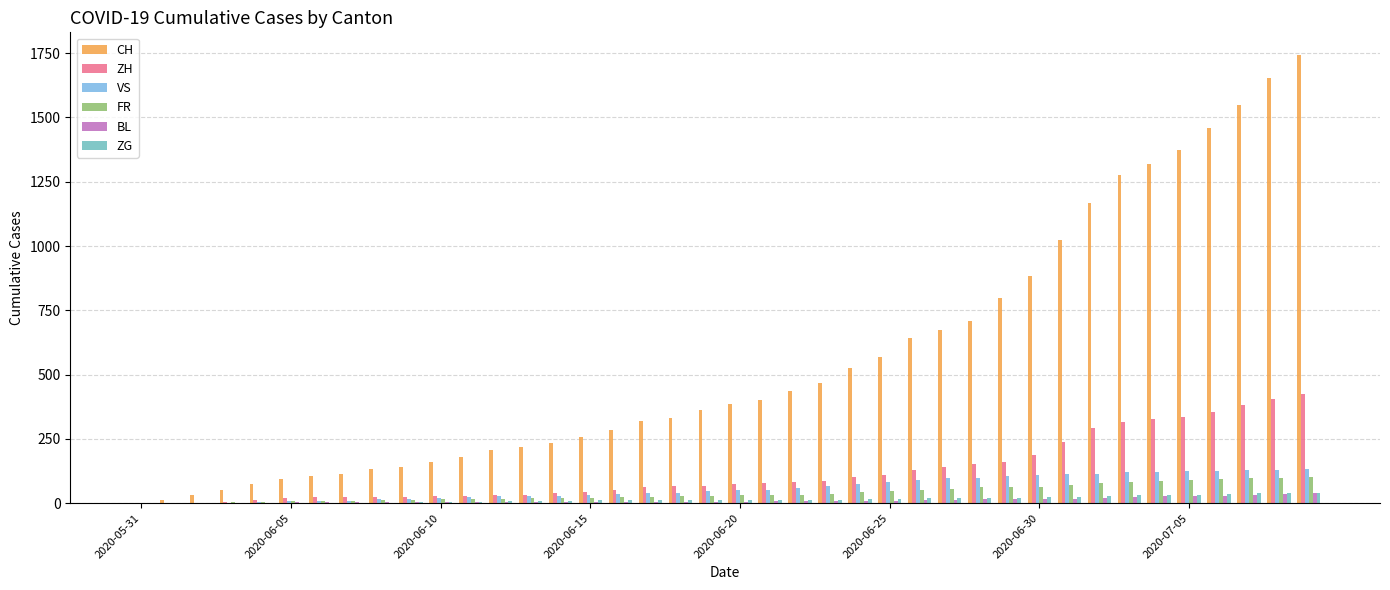

Which series has the largest total across all categories?

CH